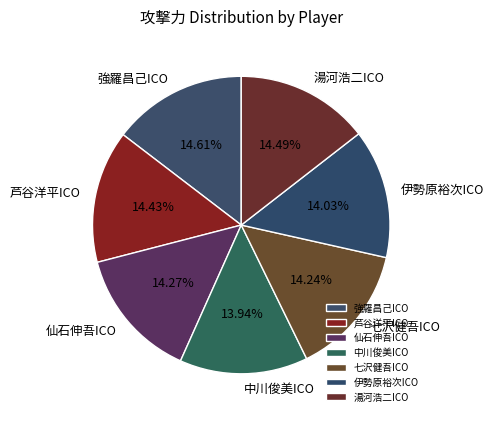

Is there any slice that represents more than half of the pie?

No